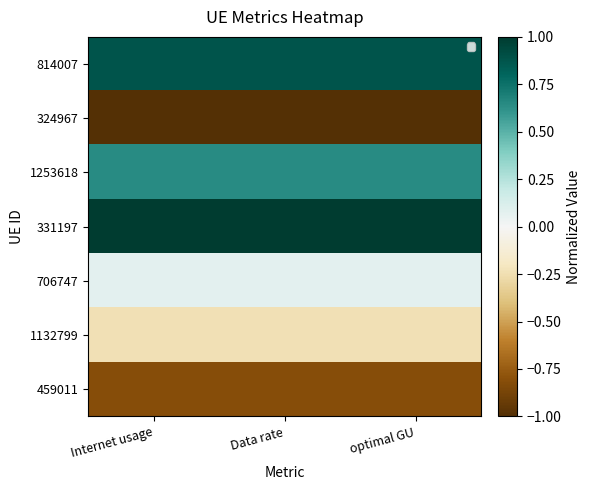

What is the spread (max minus min) of values at Internet usage?

2.0